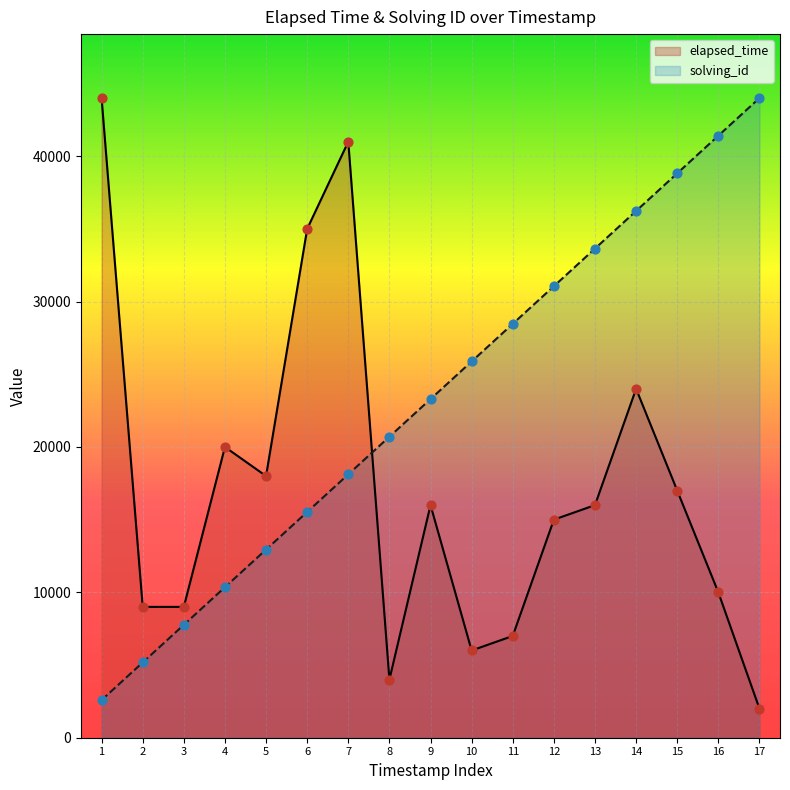

What are all the series names shown in the legend?

elapsed_time, solving_id